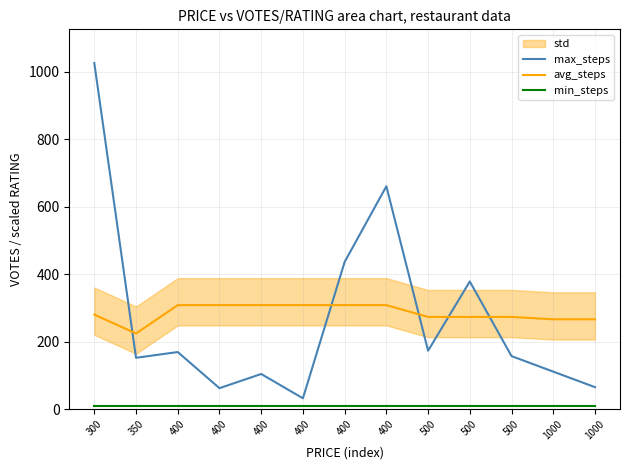

Which category has the lowest value across all series?

300